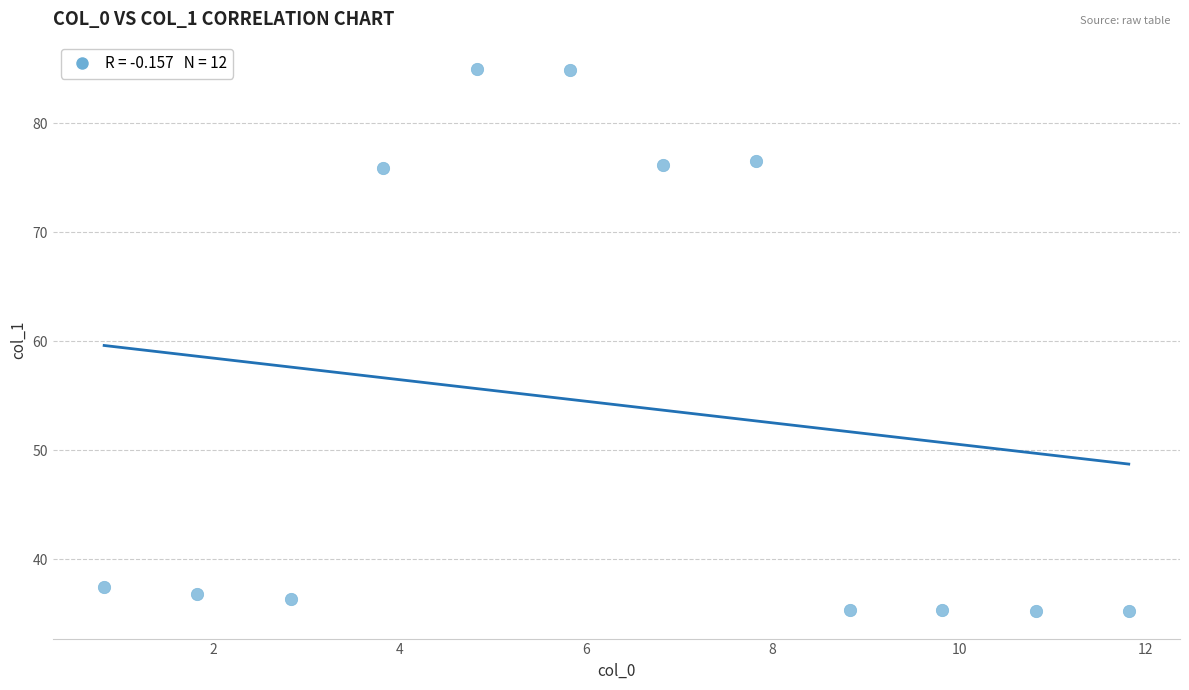

What is the range of X values (max minus min)?

11.0